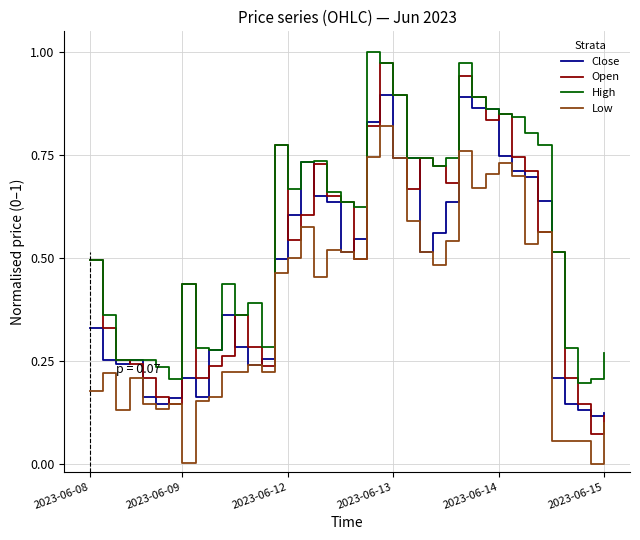

List the series in order of their overall mean, lowest first.

Low, Close, Open, High